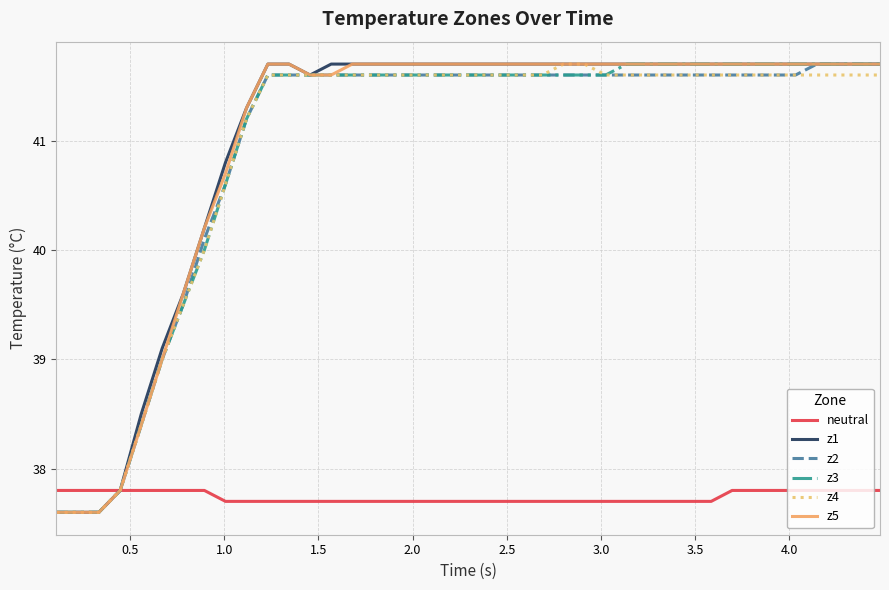

Reading left to right, transcribe all the data shown in this chart.

neutral: 37.8	37.8	37.8	37.8	37.8	37.8	37.8	37.8	37.7	37.7	37.7	37.7	37.7	37.7	37.7	37.7	37.7	37.7	37.7	37.7	37.7	37.7	37.7	37.7	37.7	37.7	37.7	37.7	37.7	37.7	37.7	37.7	37.8	37.8	37.8	37.8	37.8	37.8	37.8	37.8
z1: 37.6	37.6	37.6	37.8	38.5	39.1	39.6	40.2	40.8	41.3	41.7	41.7	41.6	41.7	41.7	41.7	41.7	41.7	41.7	41.7	41.7	41.7	41.7	41.7	41.7	41.7	41.7	41.7	41.7	41.7	41.7	41.7	41.7	41.7	41.7	41.7	41.7	41.7	41.7	41.7
z2: 37.6	37.6	37.6	37.8	38.4	39.0	39.5	40.1	40.6	41.2	41.6	41.6	41.6	41.6	41.6	41.6	41.6	41.6	41.6	41.6	41.6	41.6	41.6	41.6	41.6	41.6	41.6	41.6	41.6	41.6	41.6	41.6	41.6	41.6	41.6	41.6	41.7	41.7	41.7	41.7
z3: 37.6	37.6	37.6	37.8	38.4	39.0	39.5	40.0	40.6	41.2	41.6	41.6	41.6	41.6	41.6	41.6	41.6	41.6	41.6	41.6	41.6	41.6	41.6	41.6	41.6	41.6	41.6	41.7	41.7	41.7	41.7	41.7	41.7	41.7	41.7	41.7	41.7	41.7	41.7	41.7
z4: 37.6	37.6	37.6	37.8	38.4	39.0	39.5	40.0	40.6	41.2	41.6	41.6	41.6	41.6	41.6	41.6	41.6	41.6	41.6	41.6	41.6	41.6	41.6	41.6	41.7	41.7	41.6	41.6	41.6	41.6	41.6	41.6	41.6	41.6	41.6	41.6	41.6	41.6	41.6	41.6
z5: 37.6	37.6	37.6	37.8	38.4	39.0	39.6	40.2	40.7	41.3	41.7	41.7	41.6	41.6	41.7	41.7	41.7	41.7	41.7	41.7	41.7	41.7	41.7	41.7	41.7	41.7	41.7	41.7	41.7	41.7	41.7	41.7	41.7	41.7	41.7	41.7	41.7	41.7	41.7	41.7